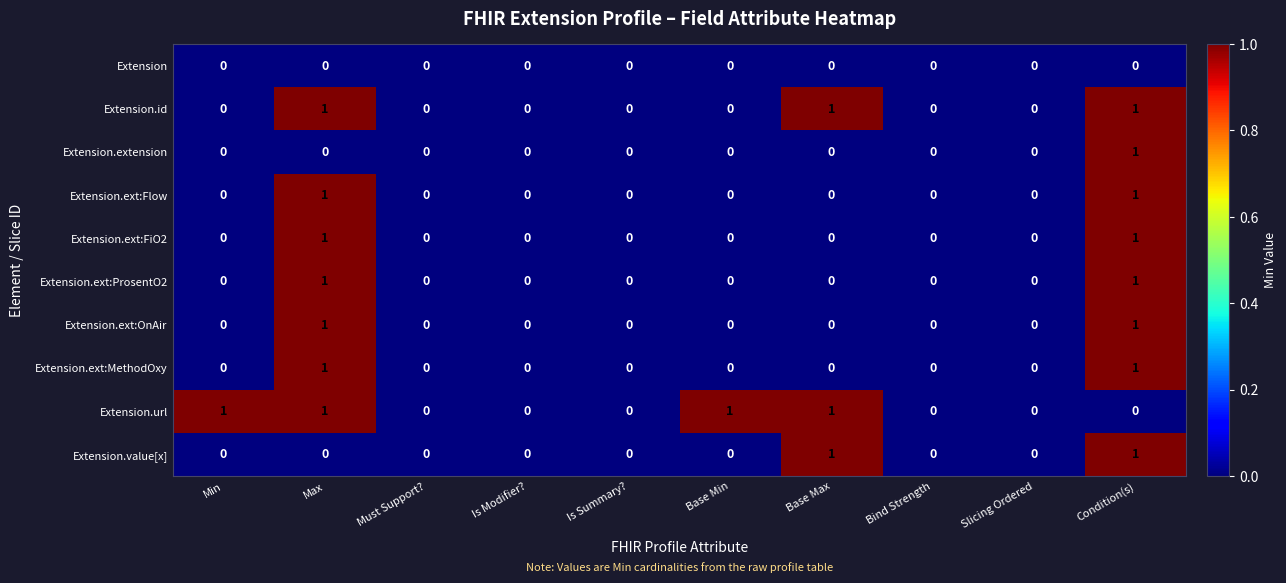

What is the sum of all Extension.url values?

4